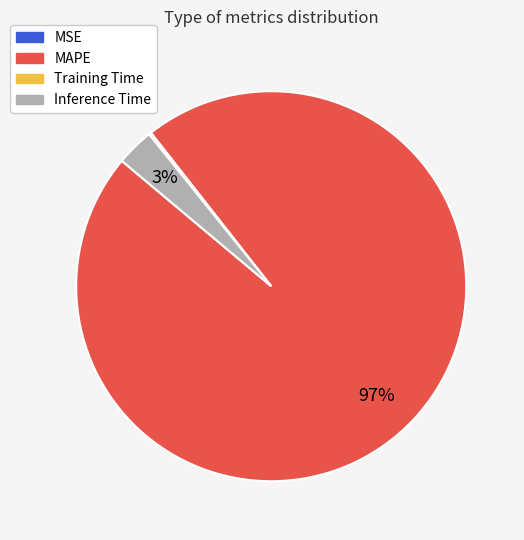

What is the majority slice?

MAPE